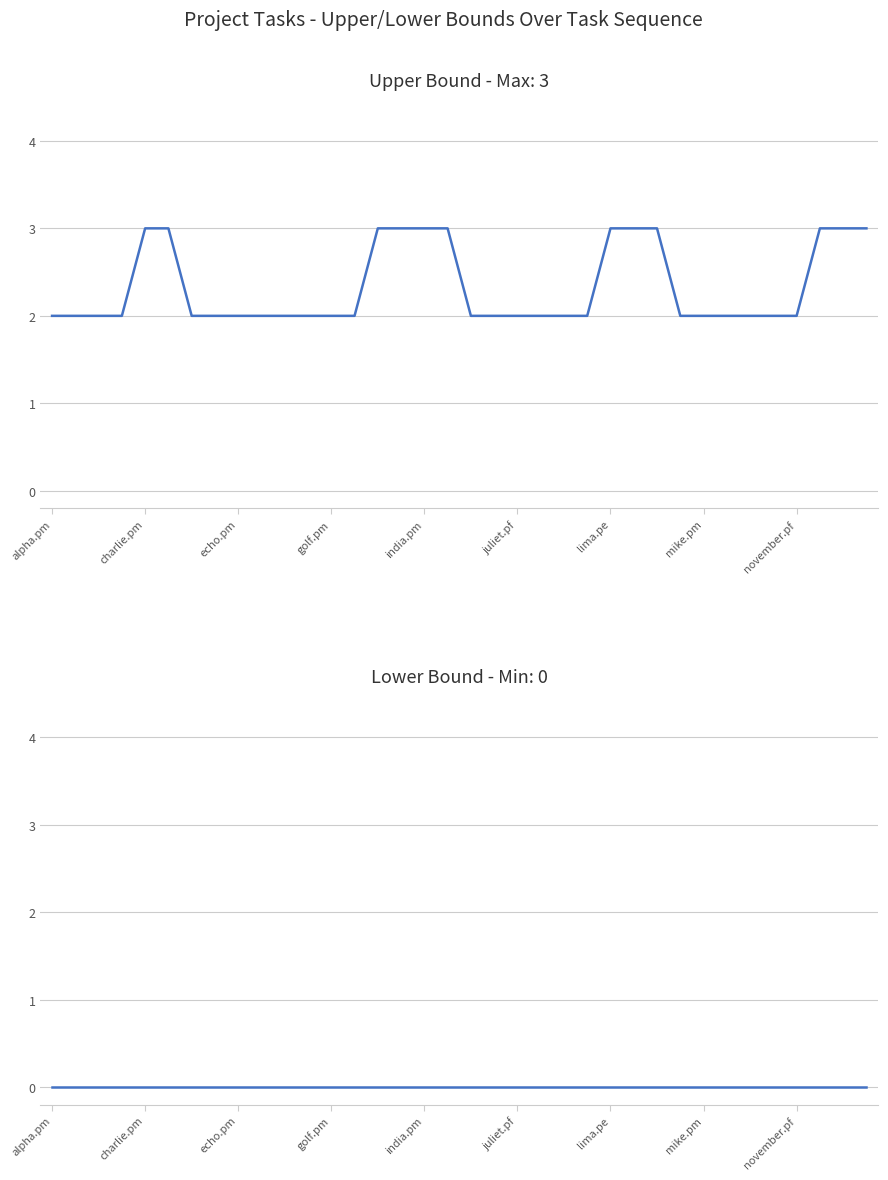

True or false: Upper and Lower cross at least once.

False